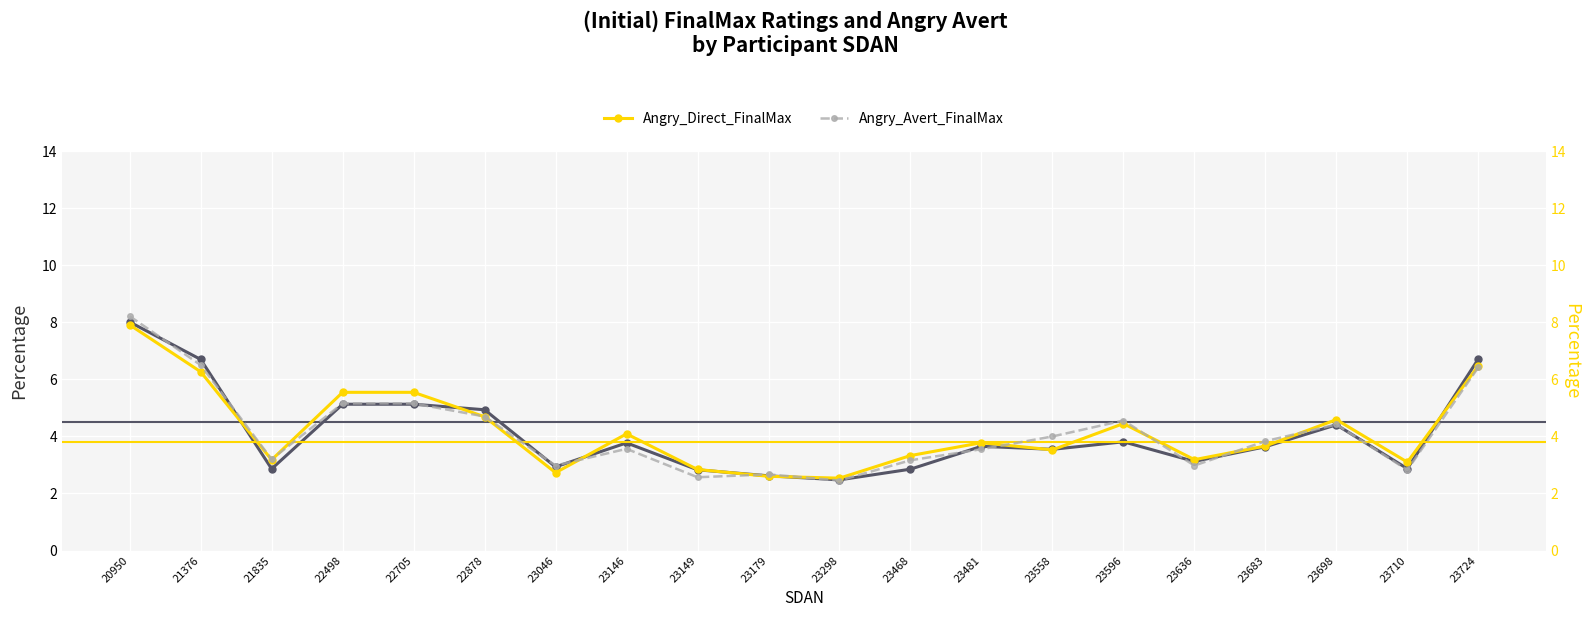

At which label does Angry_Direct_FinalMax reach its peak?

20950